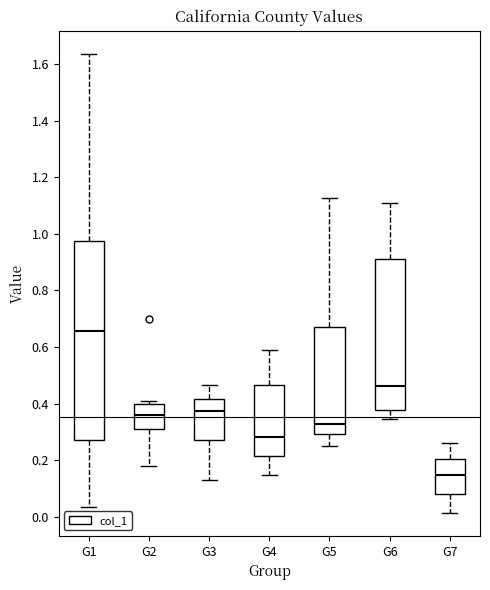

Reading left to right, transcribe this box plot: for each box, give where its median line is, the range the box spans, and where its two whiskers end, as read against the y-axis. The values are not printed on the chart, so give them approximately, as read against the axis.

G1: median 0.66, box 0.28 to 0.98, whiskers 0.04 to 1.64
G2: median 0.36, box 0.30 to 0.40, whiskers 0.18 to 0.42
G3: median 0.38, box 0.28 to 0.42, whiskers 0.14 to 0.46
G4: median 0.28, box 0.22 to 0.46, whiskers 0.14 to 0.60
G5: median 0.32, box 0.30 to 0.68, whiskers 0.24 to 1.12
G6: median 0.46, box 0.38 to 0.92, whiskers 0.34 to 1.10
G7: median 0.14, box 0.08 to 0.20, whiskers 0.02 to 0.26